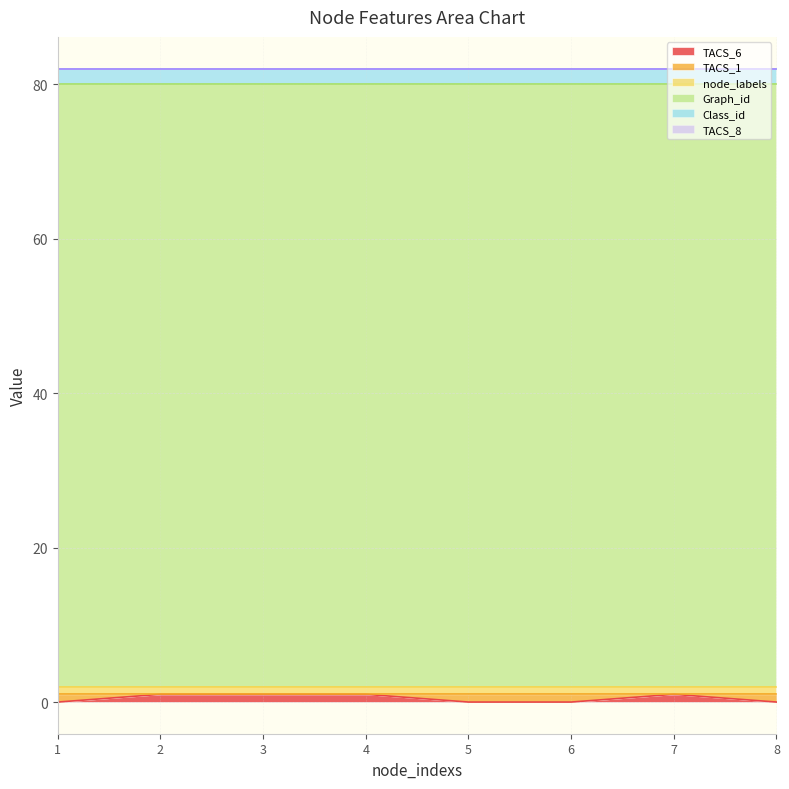

True or false: TACS_6 and Graph_id cross at least once.

False